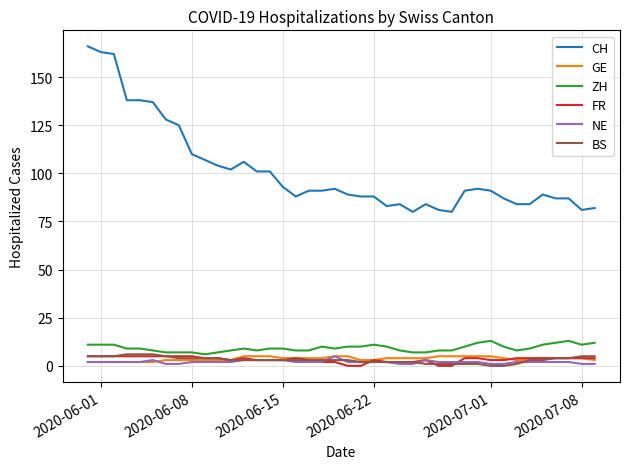

Which series has the largest total across all categories?

CH